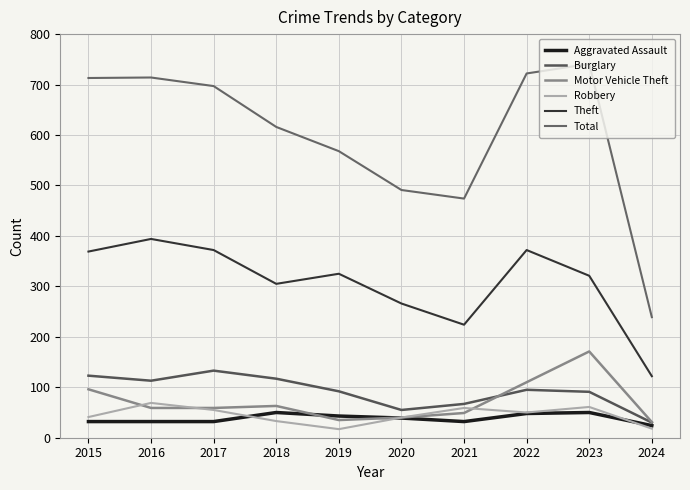

Which category has the highest value in the Aggravated Assault series?

2018